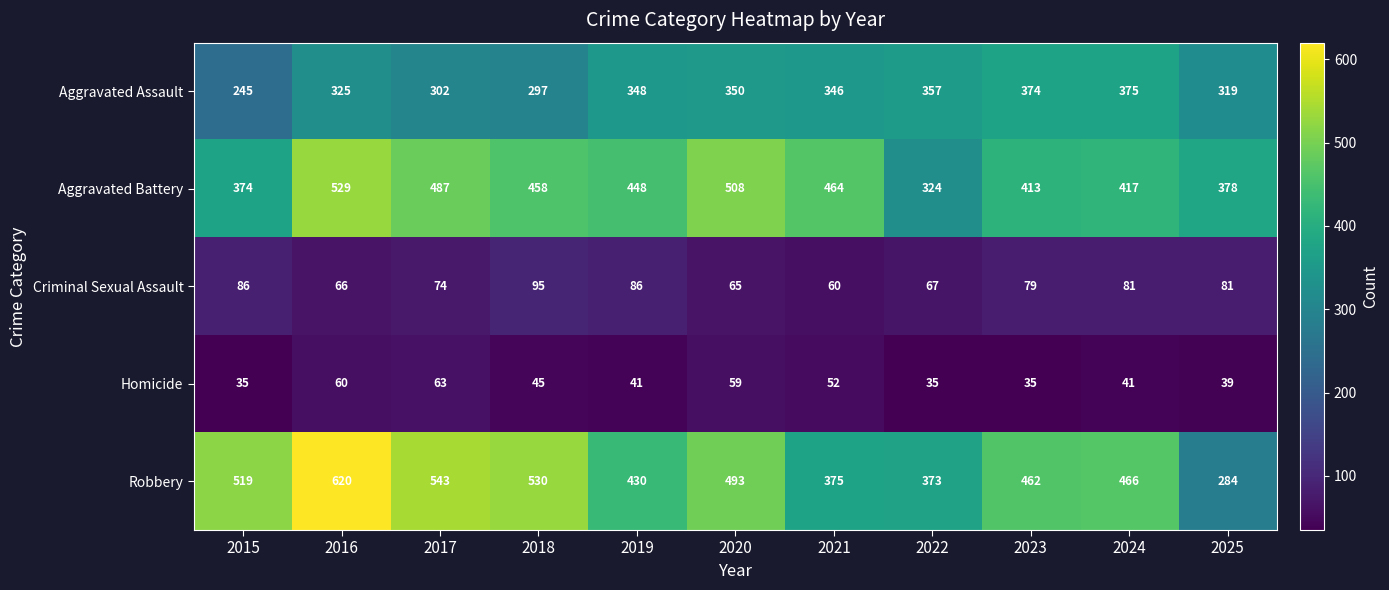

True or false: Criminal Sexual Assault has a value of 81 at 2025.

True